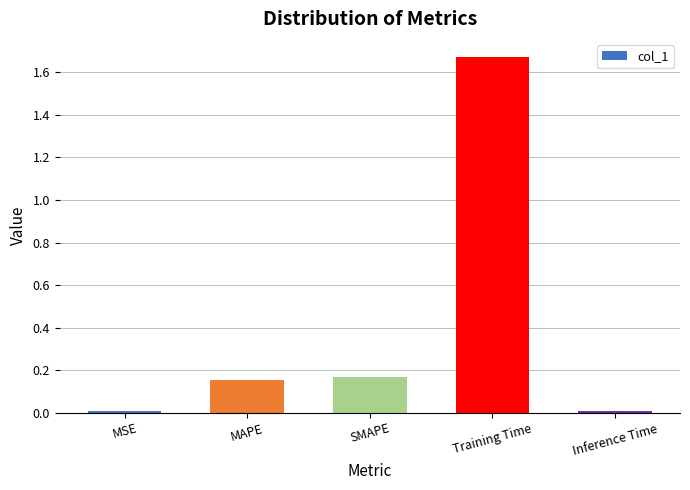

What is the label of the 1st bar from the left?

MSE